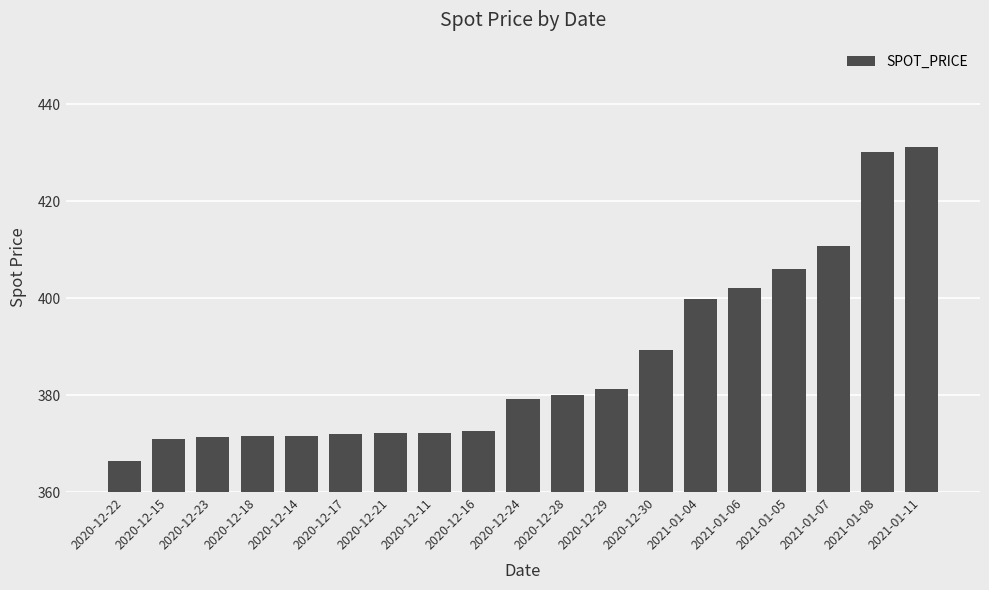

What is the smallest value displayed?

366.4